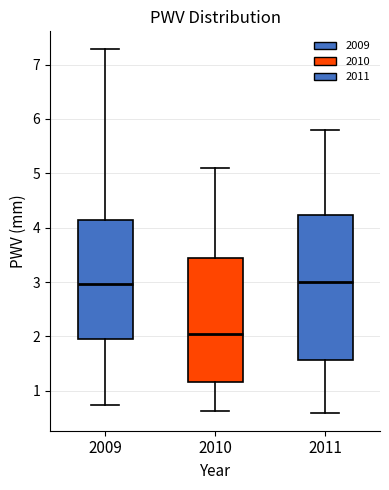

Reading left to right, transcribe this box plot: for each box, give where its median line is, the range the box spans, and where its two whiskers end, as read against the y-axis. The values are not printed on the chart, so give them approximately, as read against the axis.

2009: median 3.0, box 1.9 to 4.1, whiskers 0.7 to 7.3
2010: median 2.1, box 1.2 to 3.5, whiskers 0.6 to 5.1
2011: median 3.0, box 1.6 to 4.2, whiskers 0.6 to 5.8